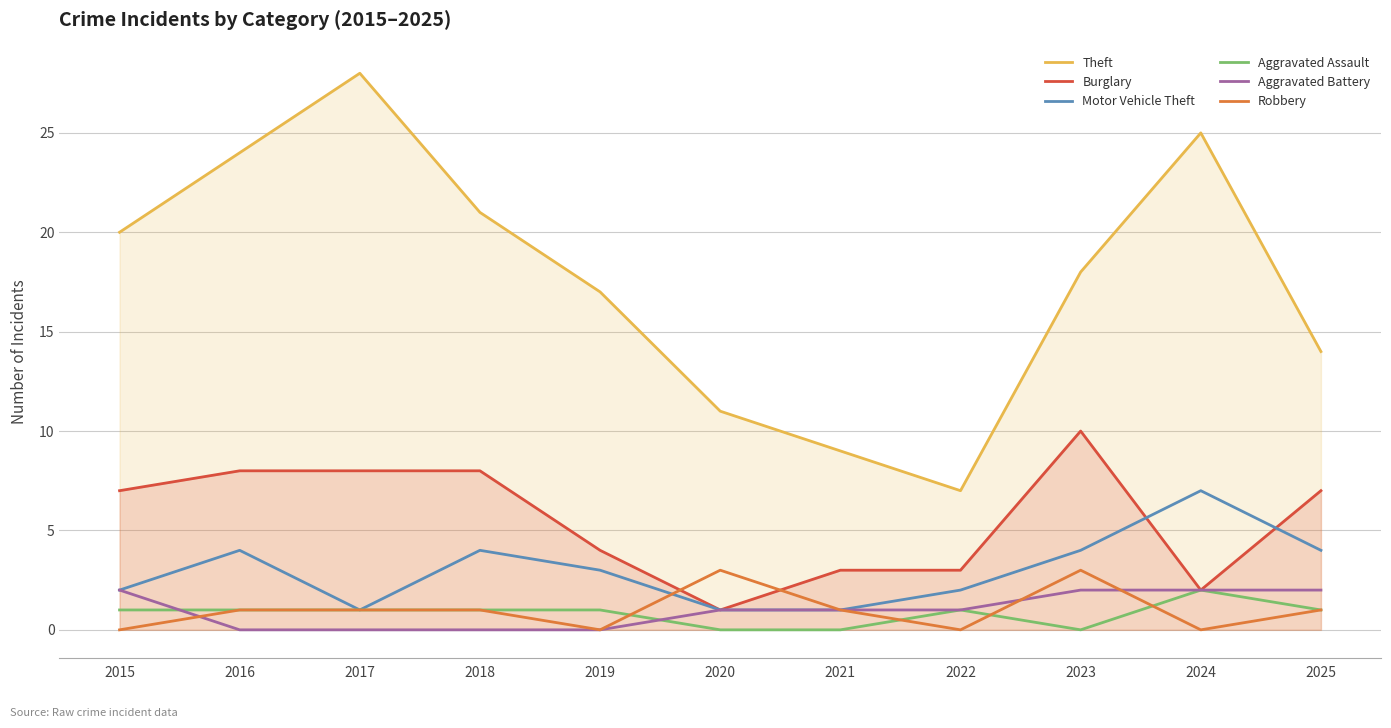

At how many categories does at least one series exceed 22?

3